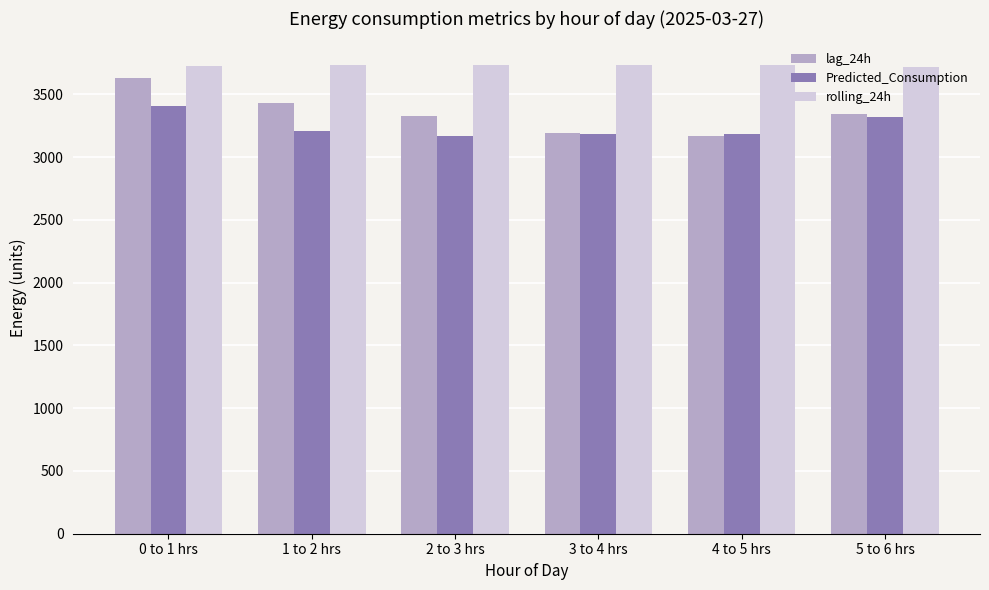

Is it true that lag_24h equals 686.4 at 2 to 3 hrs?

False